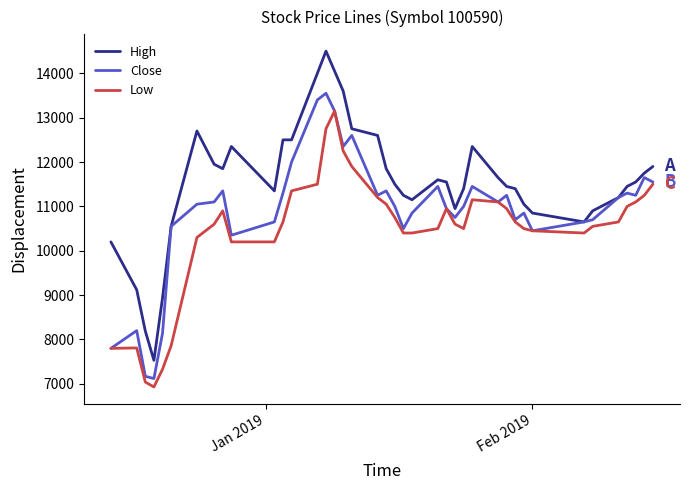

Which series has the widest spread of values?

High